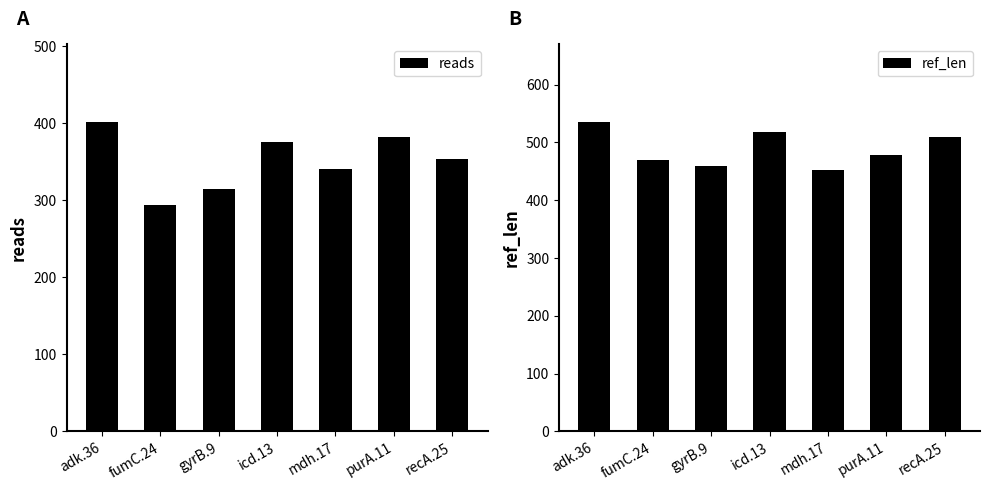

Is it true that reads equals 643 at purA.11?

False